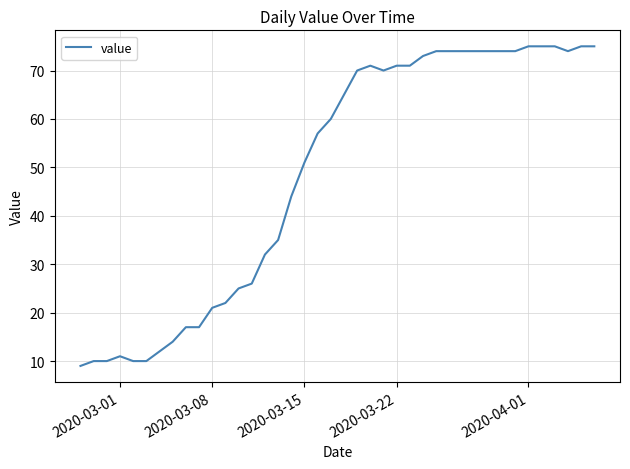

What is the maximum value shown in the chart?

75